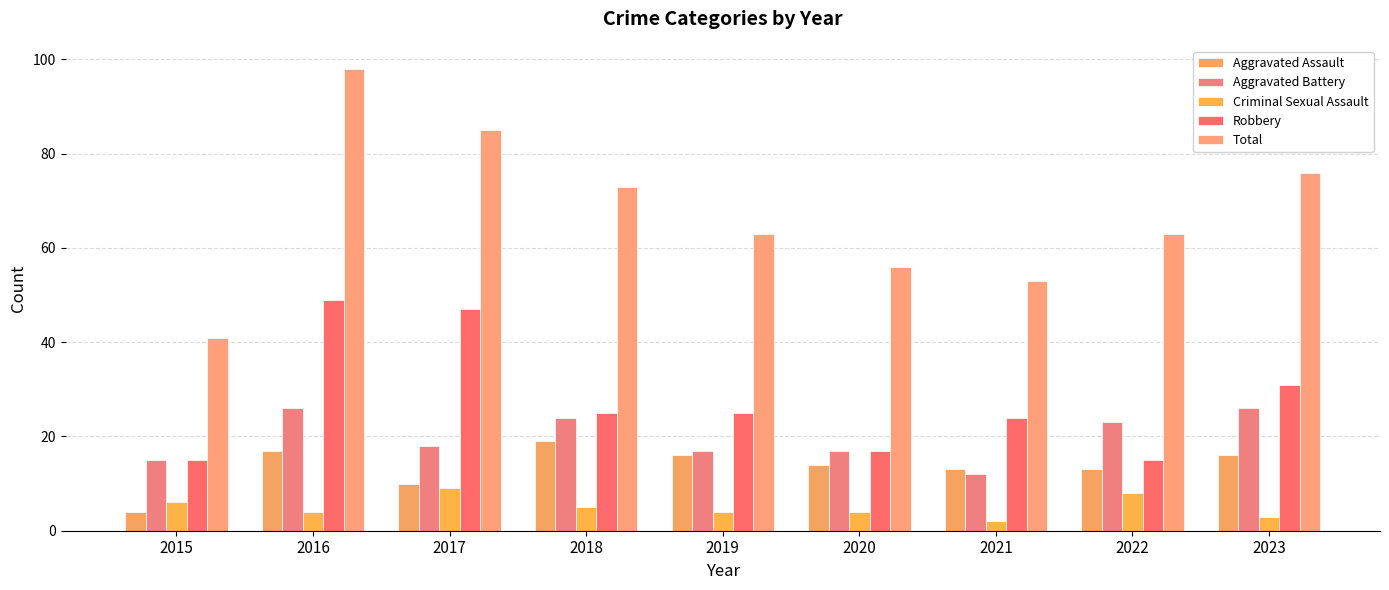

What is the difference between the Criminal Sexual Assault values at 2017 and 2020?

5